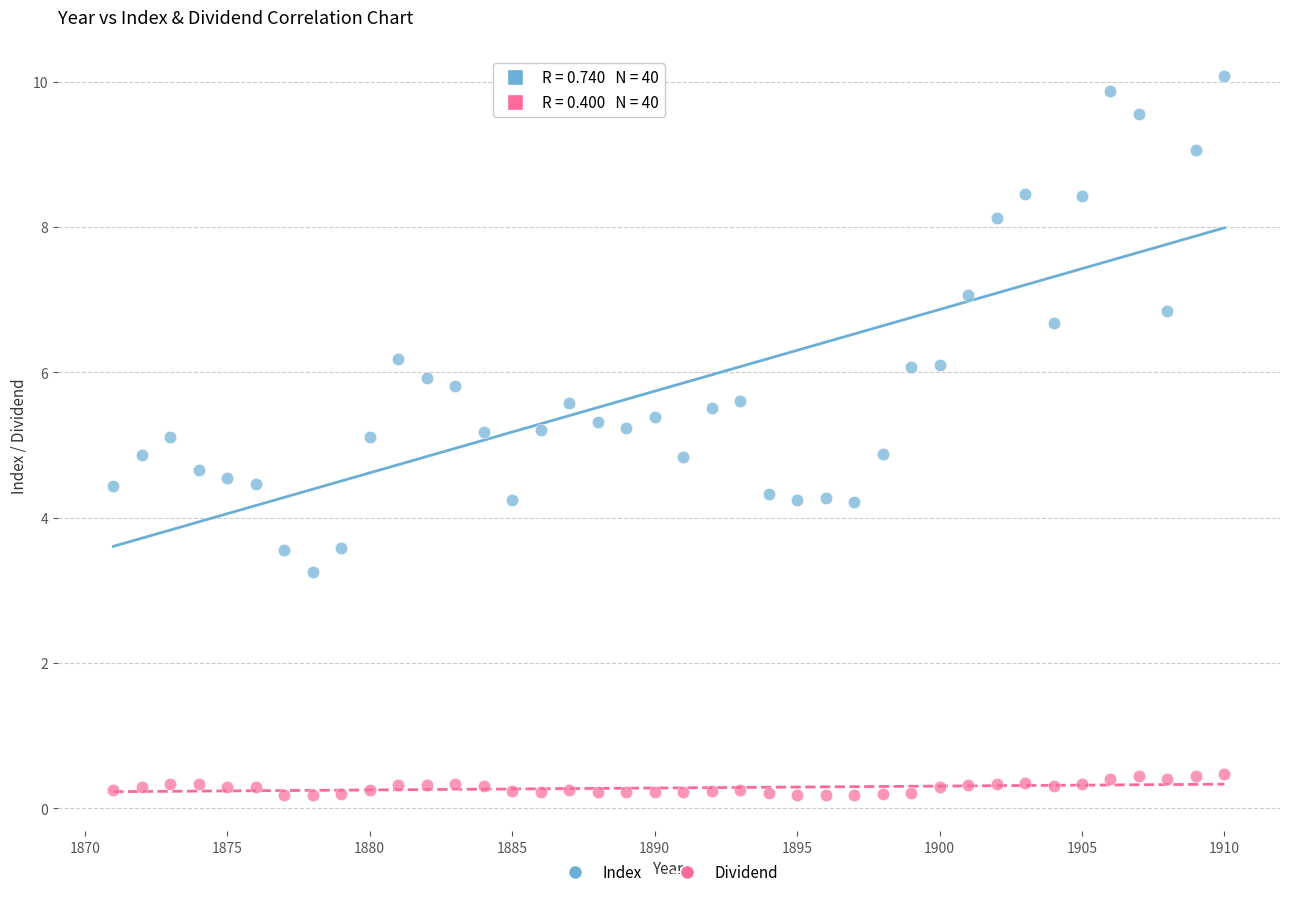

Which series has the widest spread of Y values?

Index